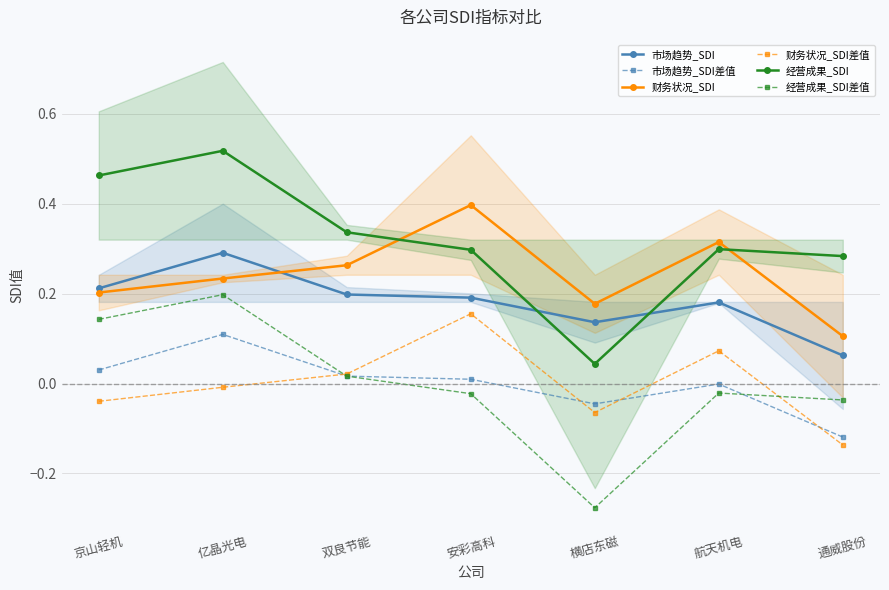

Reading left to right, what are all the values shown in this chart?

市场趋势_SDI: 0.2	0.3	0.2	0.2	0.1	0.2	0.1
市场趋势_SDI差值: 0.0	0.1	0.0	0.0	-0.0	-0.0	-0.1
财务状况_SDI: 0.2	0.2	0.3	0.4	0.2	0.3	0.1
财务状况_SDI差值: -0.0	-0.0	0.0	0.2	-0.1	0.1	-0.1
经营成果_SDI: 0.5	0.5	0.3	0.3	0.0	0.3	0.3
经营成果_SDI差值: 0.1	0.2	0.0	-0.0	-0.3	-0.0	-0.0